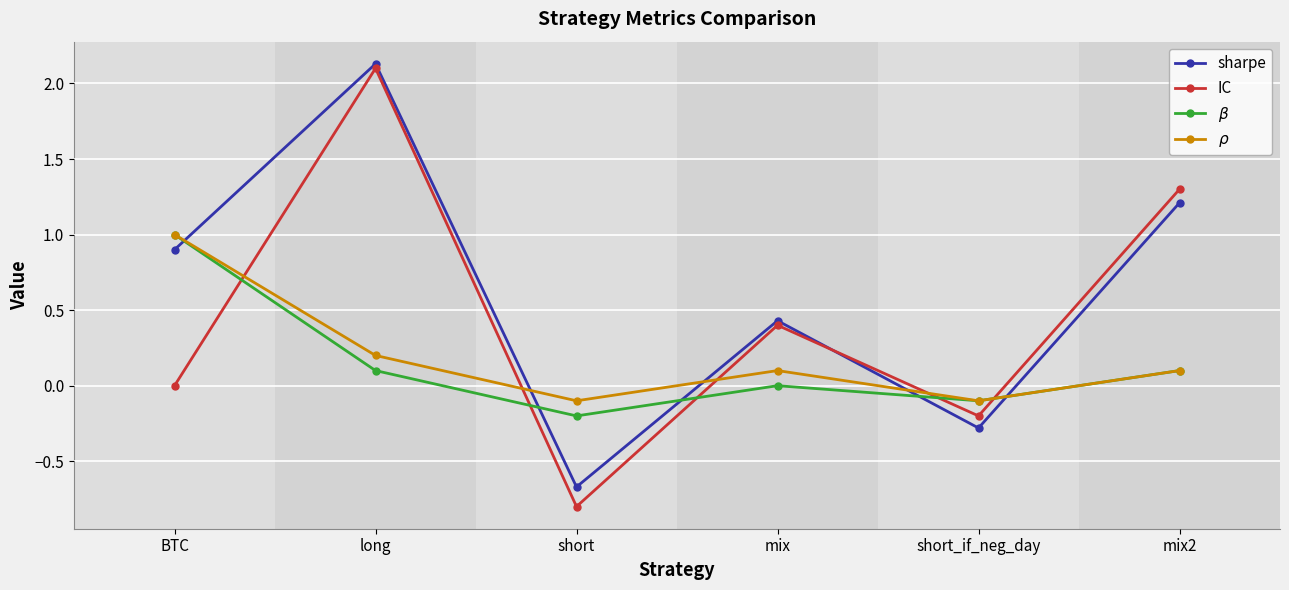

Between which two adjacent categories do $\rho$ and sharpe first intersect?

BTC and long